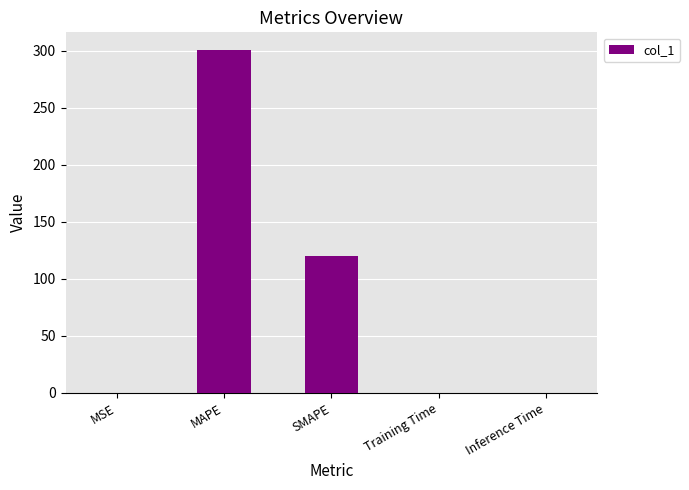

At which category does the chart reach its peak across all series?

MAPE